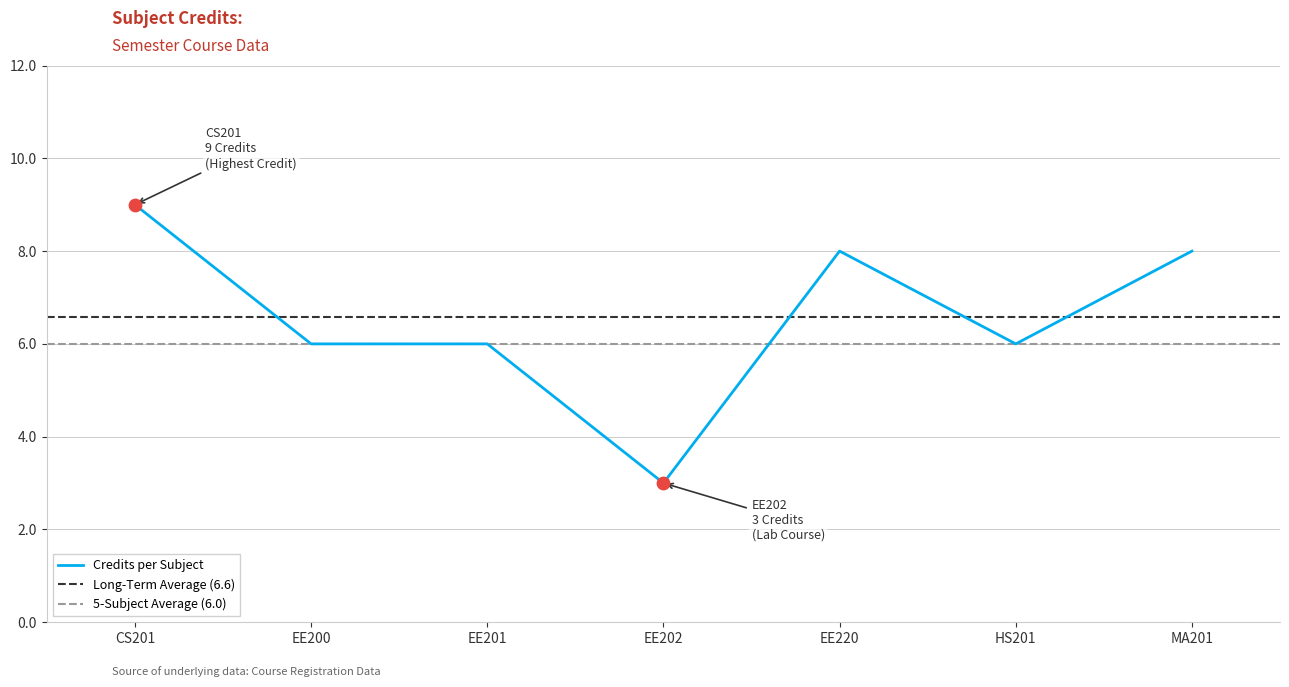

What is the ratio of the value at HS201 to the value at EE202?

2.0